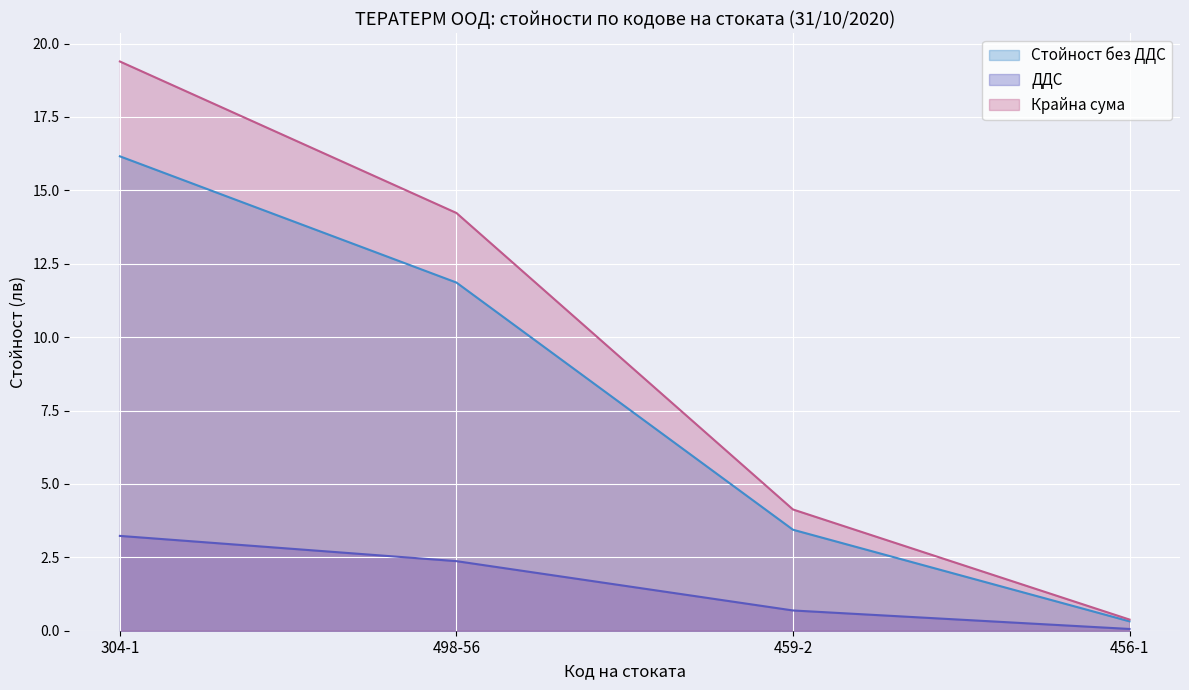

How many series are shown in this chart?

3